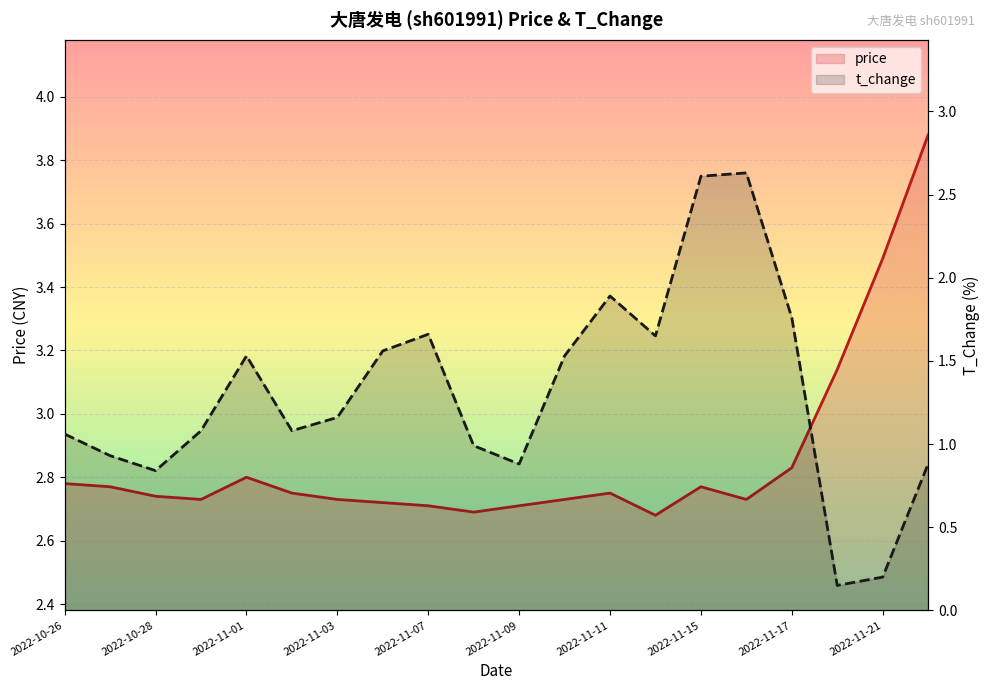

At how many categories does at least one series exceed 1?

20